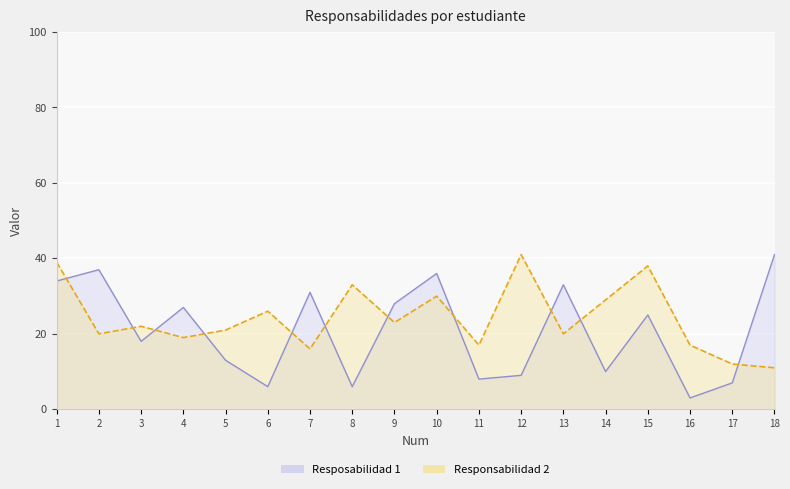

Rank the series at 3 from lowest to highest value.

Resposabilidad 1, Responsabilidad 2